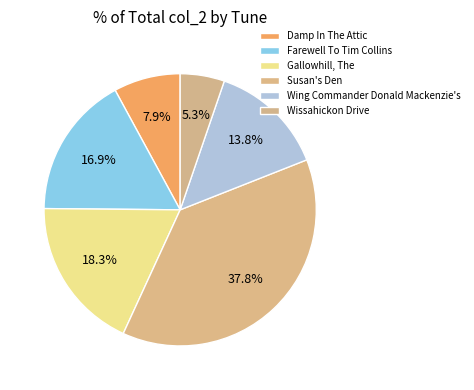

How many segments does this pie chart have?

6